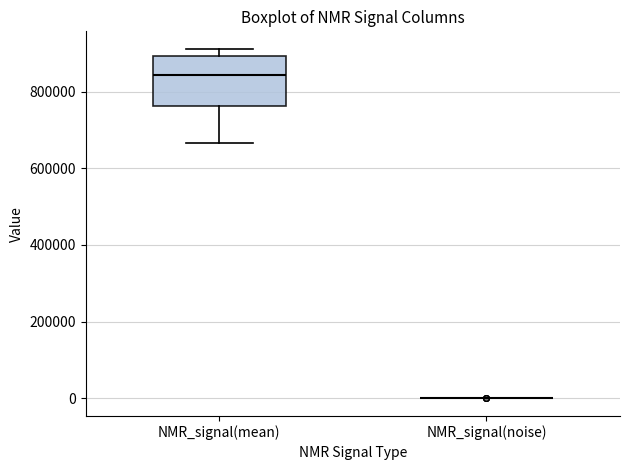

Reading left to right, read every box against the y-axis: the position of its median line, the range the box covers, and the ends of its whiskers. The values are not printed on the chart, so give them approximately, as read against the axis.

NMR_signal(mean): median 840000, box 760000 to 900000, whiskers 660000 to 920000
NMR_signal(noise): box collapsed to a line at 0, whiskers 0 to 0